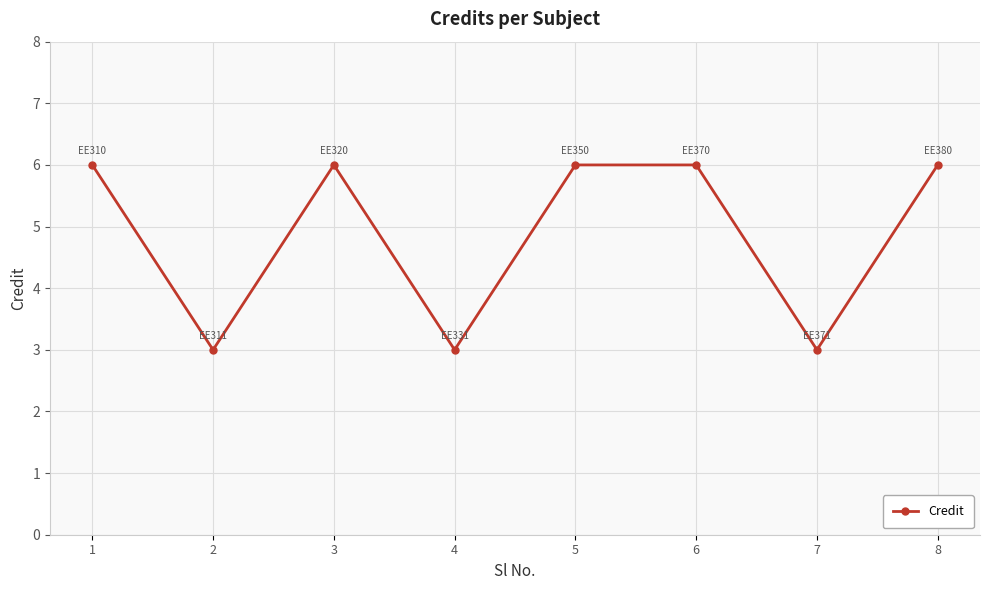

How many lines are shown in the chart?

1